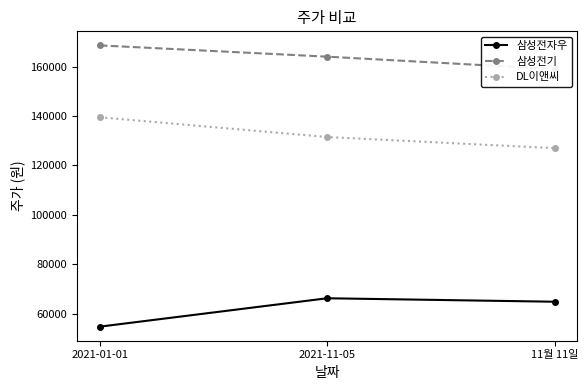

Rank the series by their maximum value, from highest to lowest.

삼성전기, DL이앤씨, 삼성전자우